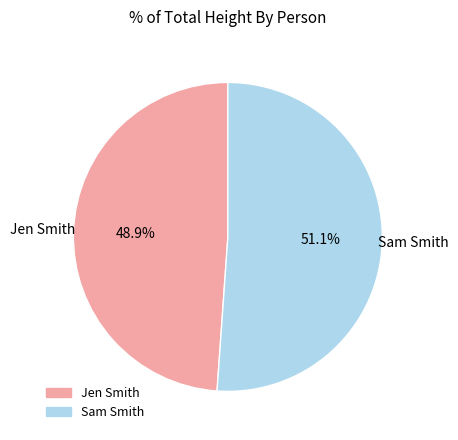

Rank the categories by value from lowest to highest.

Jen Smith, Sam Smith